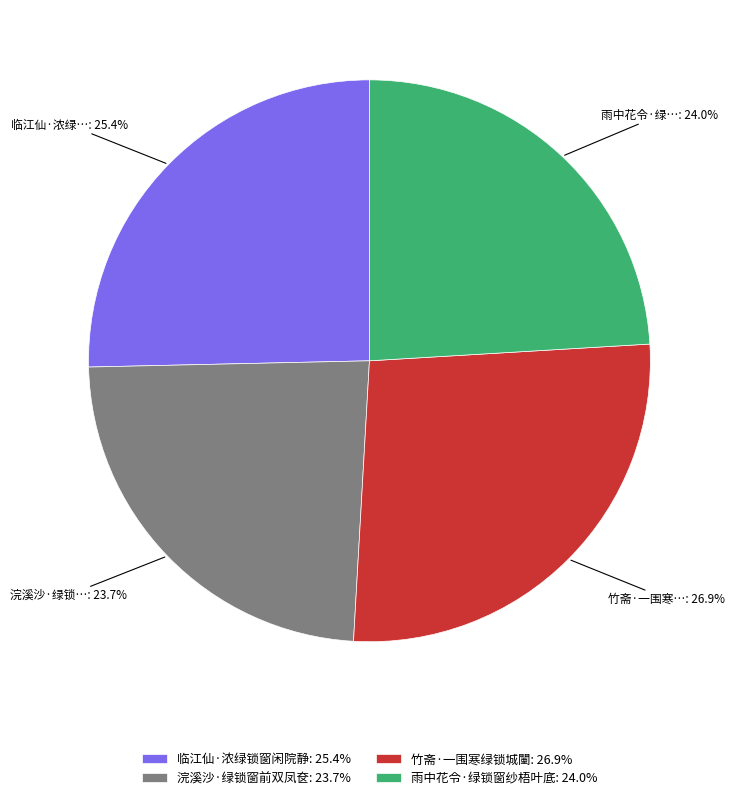

How many segments does this pie chart have?

4